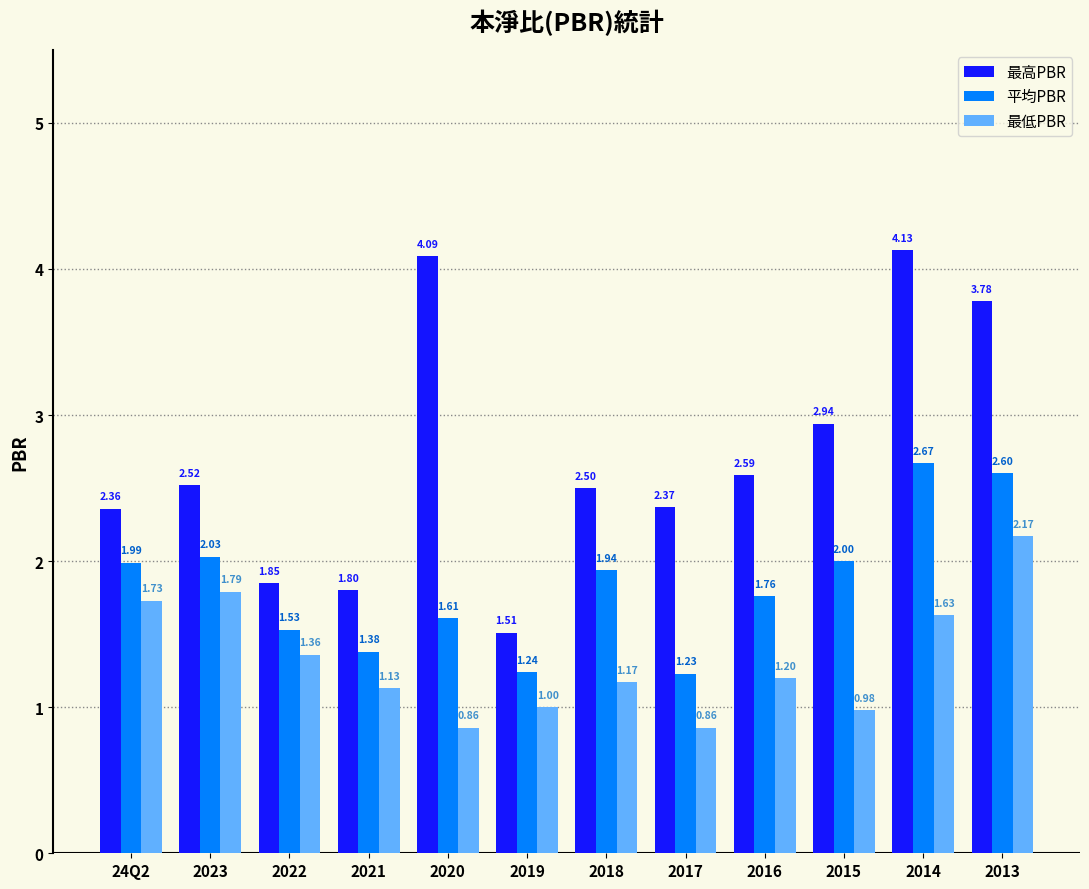

Count the number of categories in the chart.

12